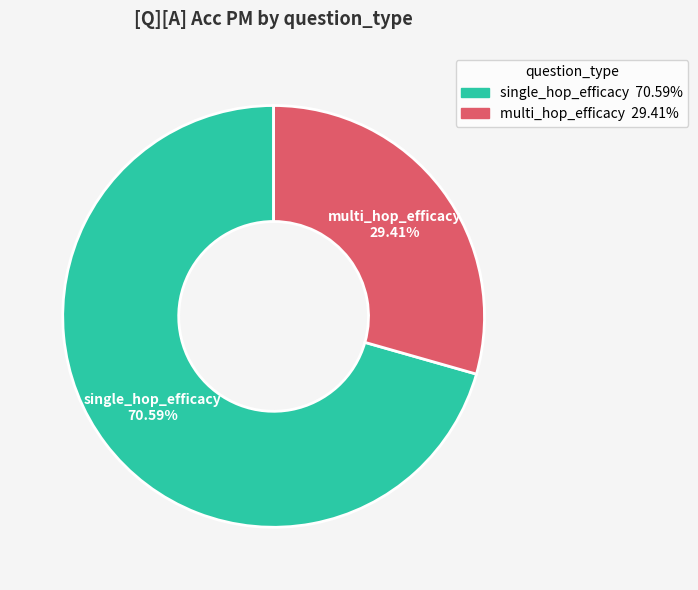

To the nearest percent, what is the difference between the single_hop_efficacy and multi_hop_efficacy slice percentages?

41%